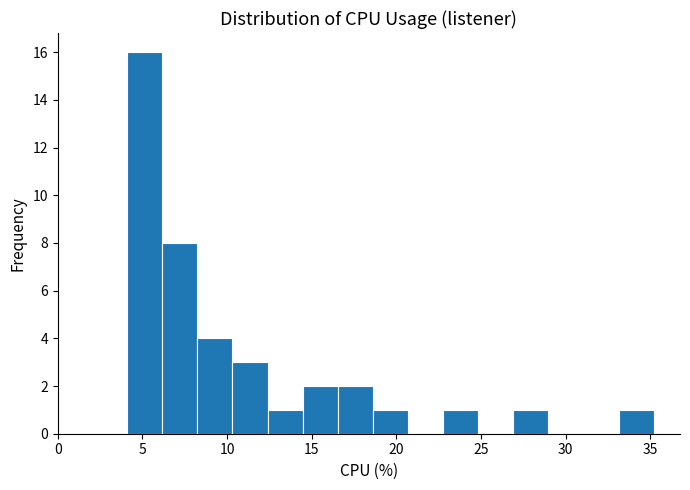

Which range on the x-axis has the tallest bar?

4.0 to 6.0